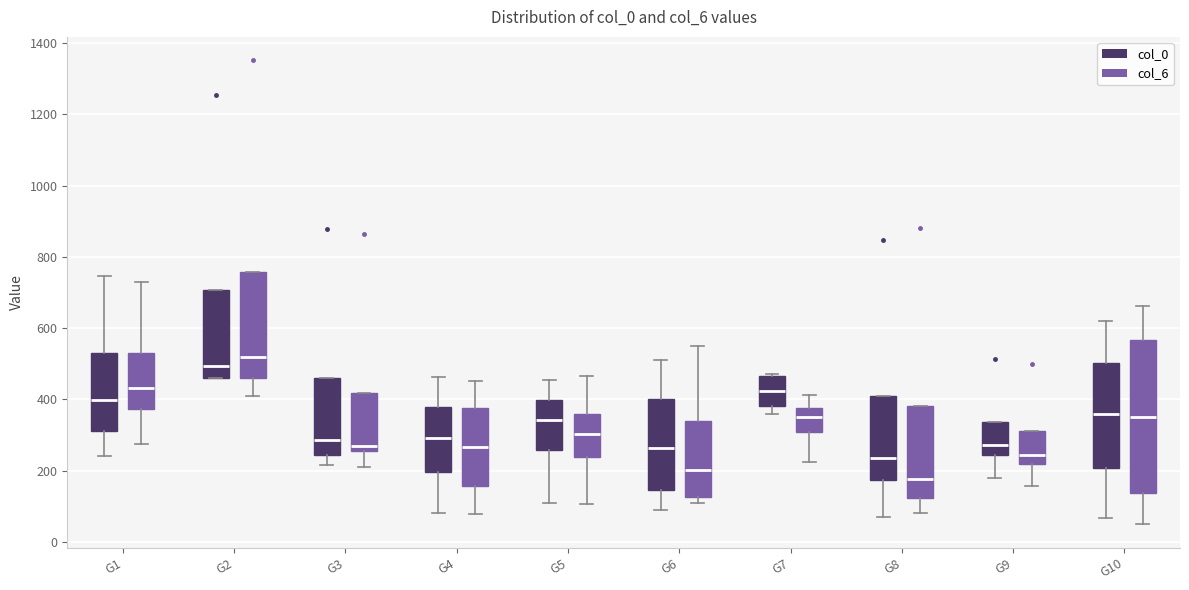

Which box is the tallest, from its lower edge to its upper edge?

G10 (col_6)